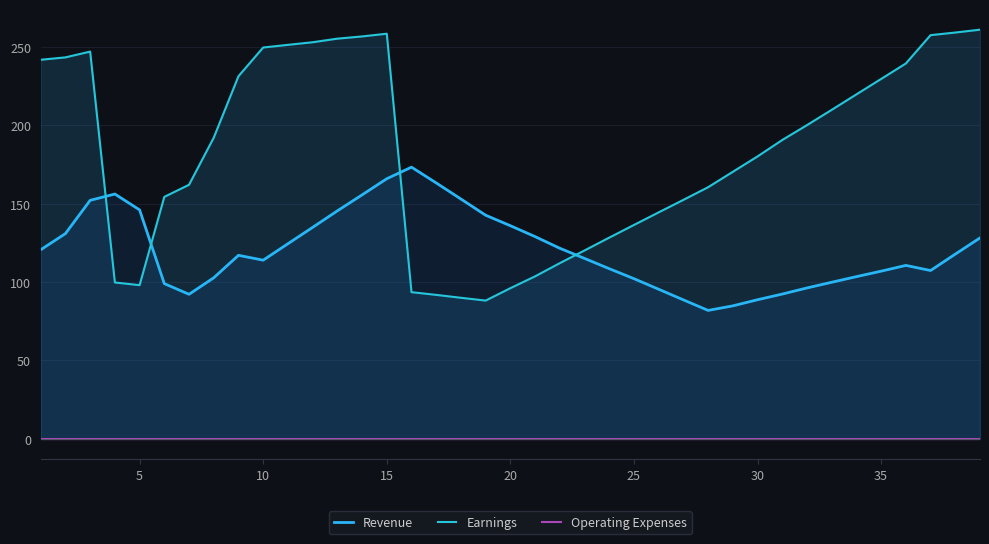

Reading left to right, what are all the values shown in this chart?

Revenue: 120.6	130.9	152.2	156.2	146.1	99.0	92.2	102.8	117.1	114.0	124.5	134.9	145.5	155.7	166.0	173.3	163.3	153.0	142.7	136.0	129.0	121.6	115.1	108.6	102.2	95.4	88.7	81.9	84.8	88.7	92.4	96.3	99.9	103.5	107.0	110.7	107.4	117.8	128.2
Earnings: 241.9	243.4	247.1	99.8	98.0	154.4	162.1	192.2	231.4	249.7	251.4	253.1	255.3	256.8	258.5	93.6	91.8	90.0	88.2	96.1	103.7	112.1	120.2	128.4	136.5	144.5	152.5	160.5	170.4	180.2	190.7	200.2	209.9	219.8	229.6	239.5	257.6	259.3	261.1
Operating Expenses: 0.0	0.0	0.0	0.0	0.0	0.0	0.0	0.0	0.0	0.0	0.0	0.0	0.0	0.0	0.0	0.0	0.0	0.0	0.0	0.0	0.0	0.0	0.0	0.0	0.0	0.0	0.0	0.0	0.0	0.0	0.0	0.0	0.0	0.0	0.0	0.0	0.0	0.0	0.0